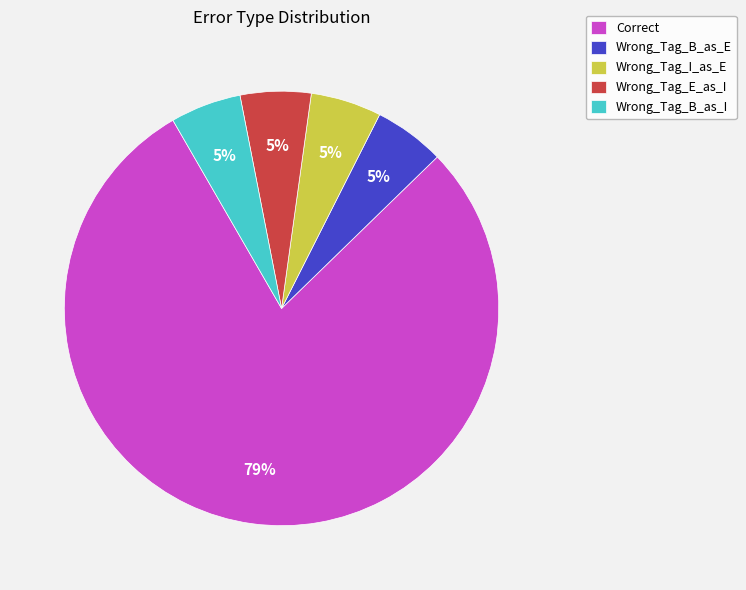

True or false: Wrong_Tag_I_as_E accounts for 5% of the total.

True